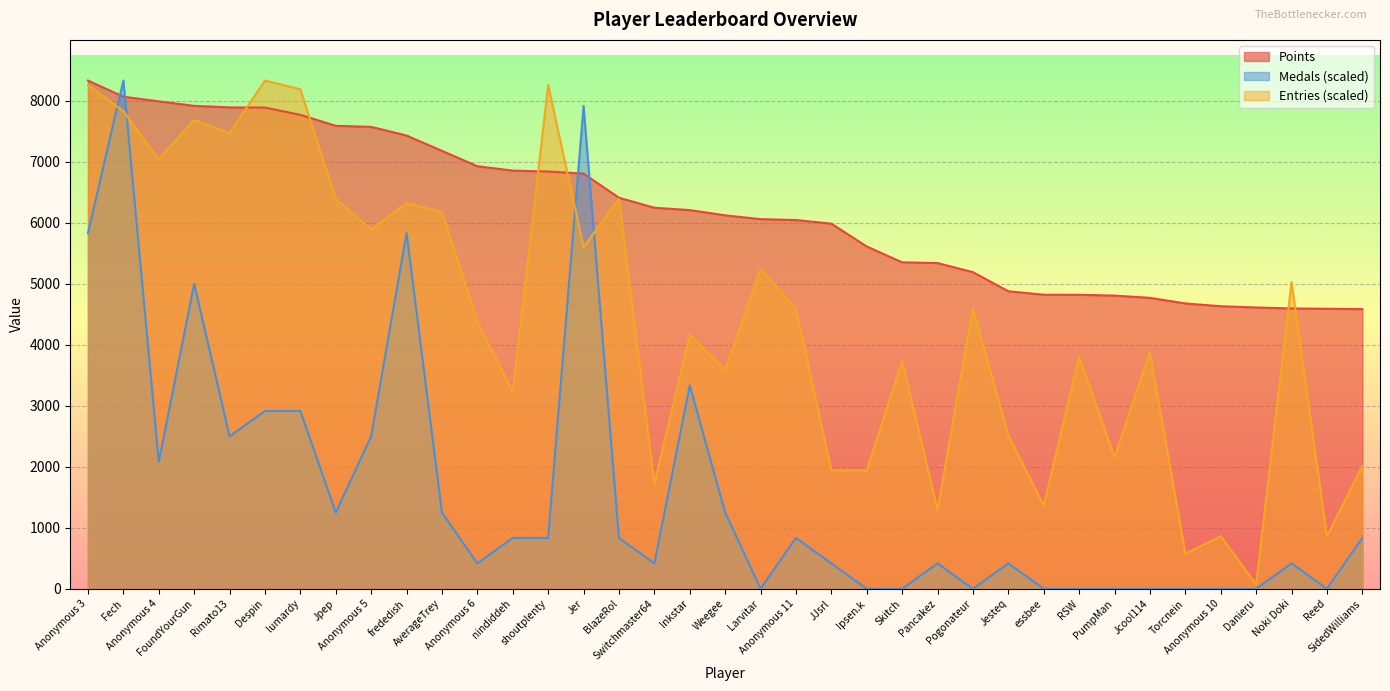

Where is Points nearest to the value 6456?

BlazeRol